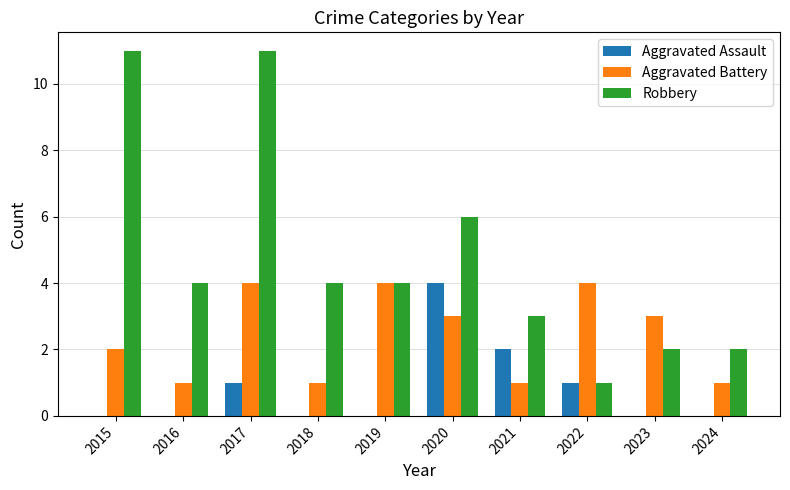

Reading left to right, what are all the values shown in this chart?

Aggravated Assault: 0	0	1	0	0	4	2	1	0	0
Aggravated Battery: 2	1	4	1	4	3	1	4	3	1
Robbery: 11	4	11	4	4	6	3	1	2	2